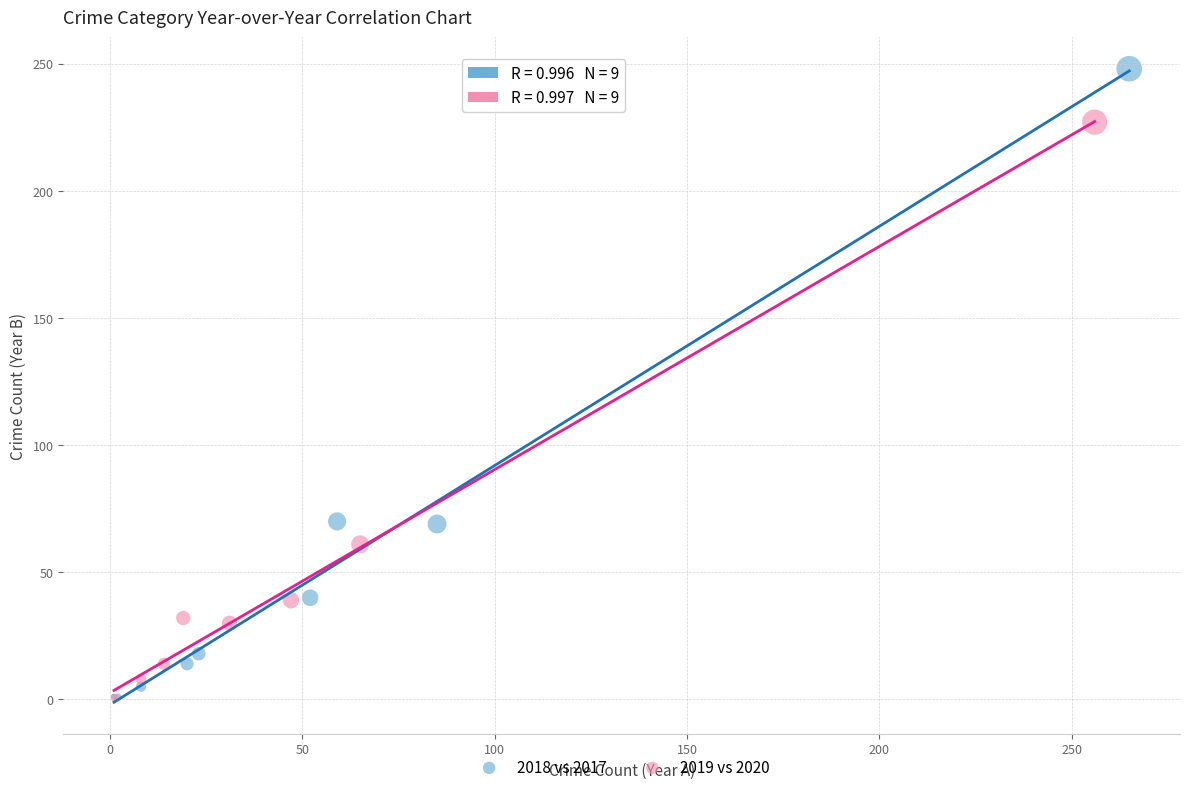

Which series reaches the maximum Y coordinate?

2018 vs 2017